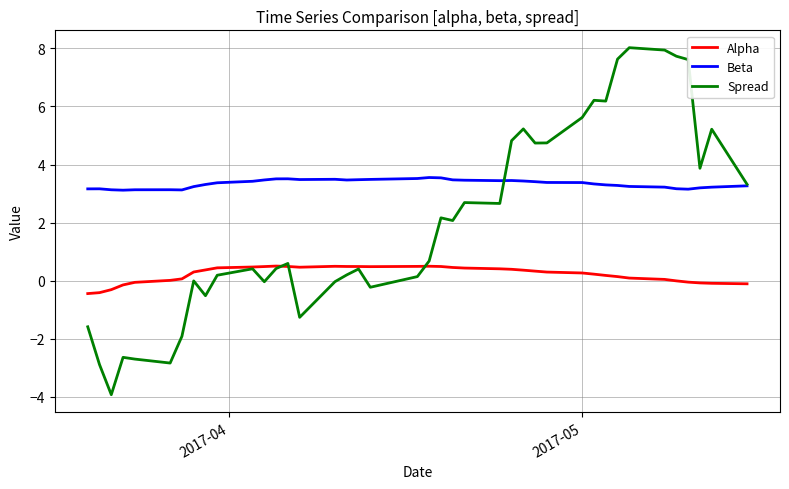

List the series in order of their peak value, lowest first.

Alpha, Beta, Spread